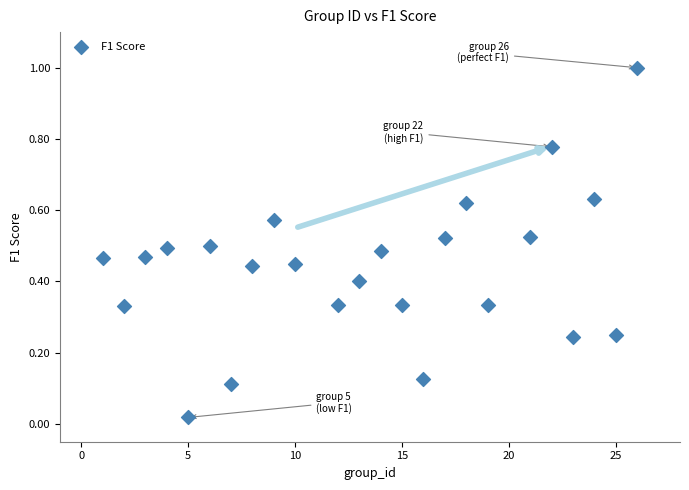

What is the range of X values (max minus min)?

25.0